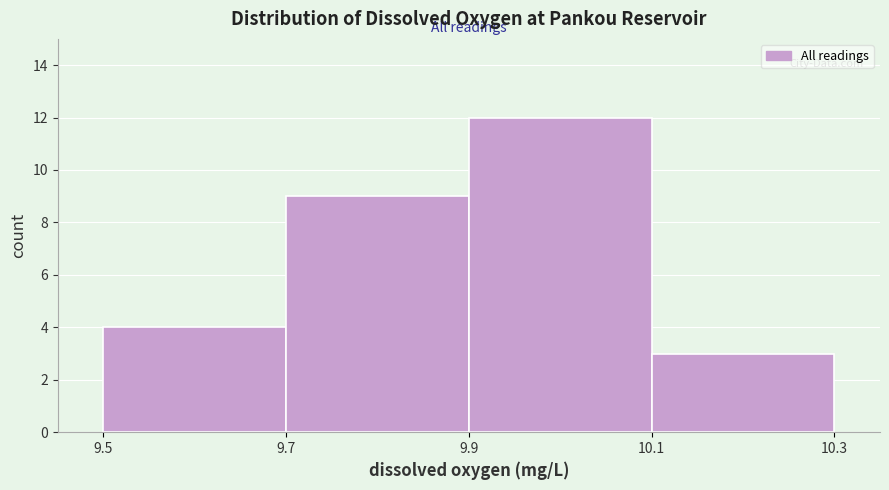

Reading left to right, transcribe this chart: for each bar, give the range it covers on the x-axis and its height. The values are not printed on the chart, so give them approximately, as read against the axis.

9.5 to 9.7: 4
9.7 to 9.9: 9
9.9 to 10.1: 12
10.1 to 10.3: 3